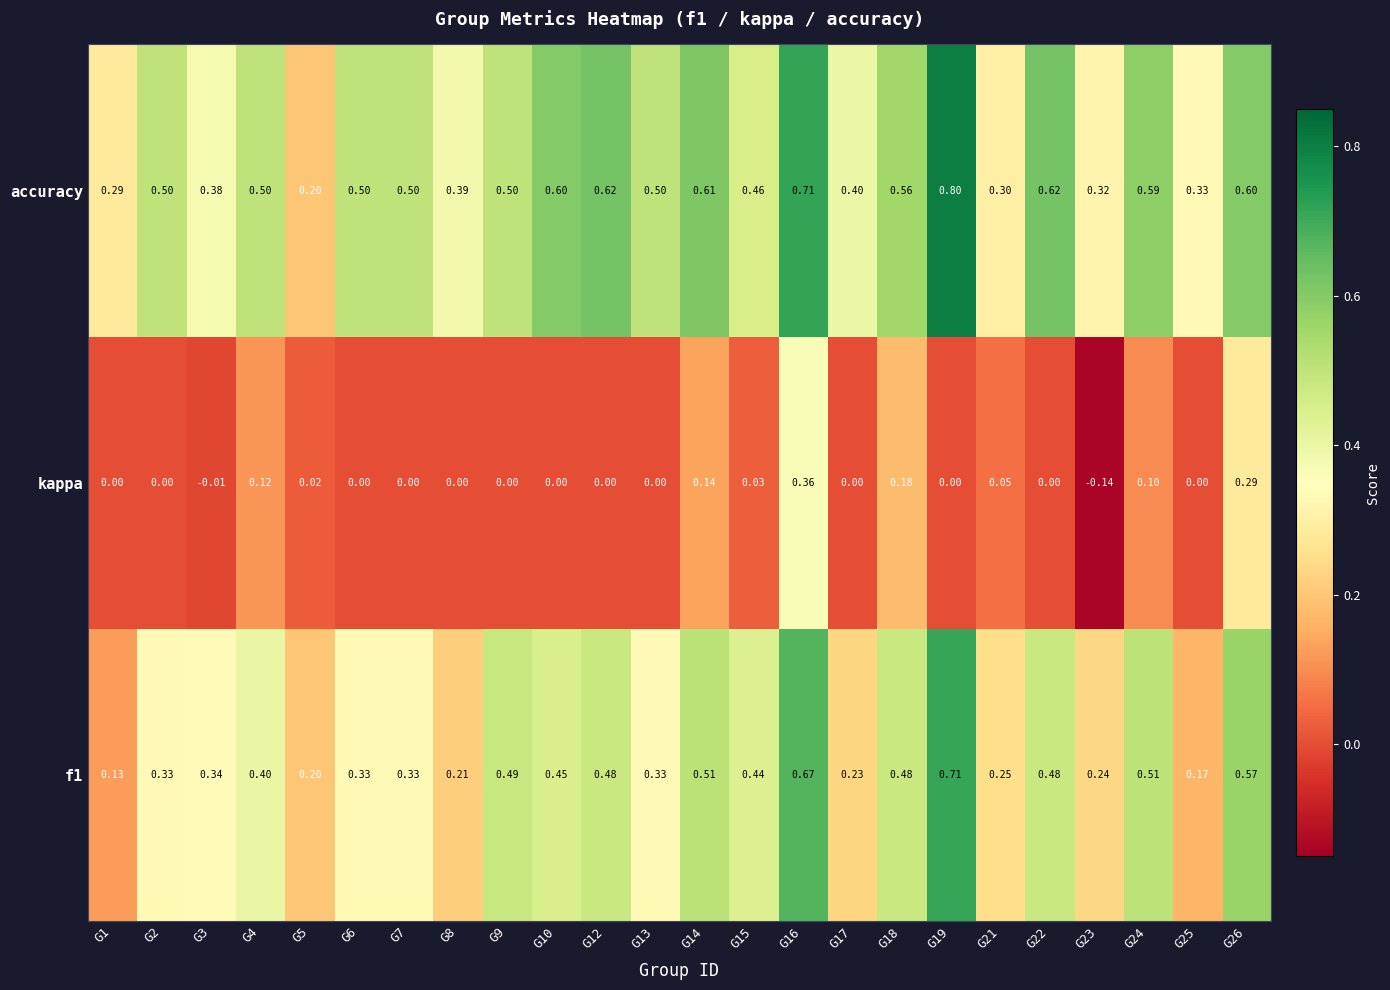

At how many categories does at least one series exceed 0?

24